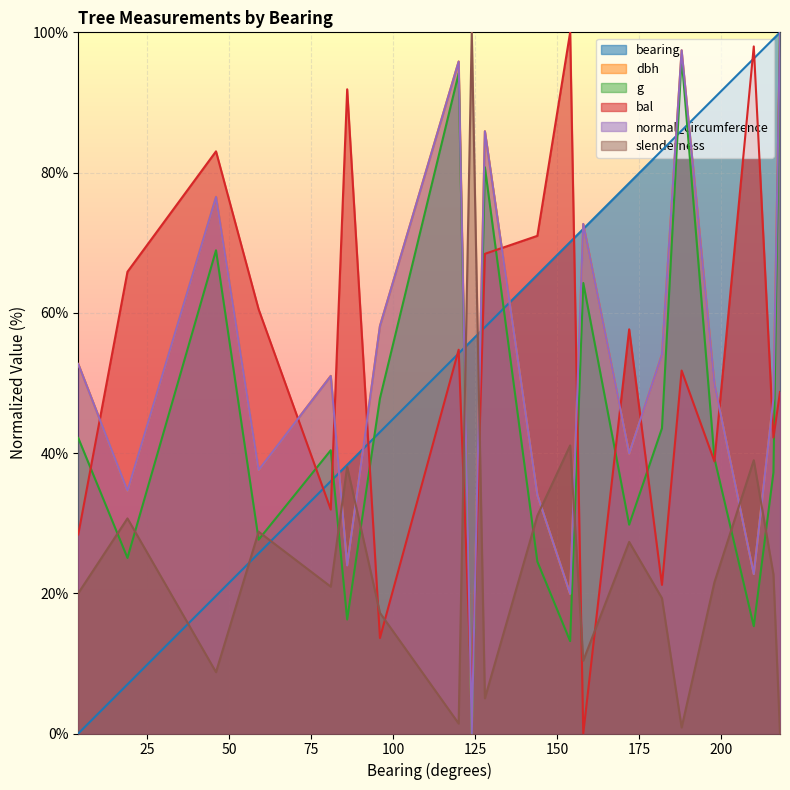

At which label does bal first exceed 54?

19